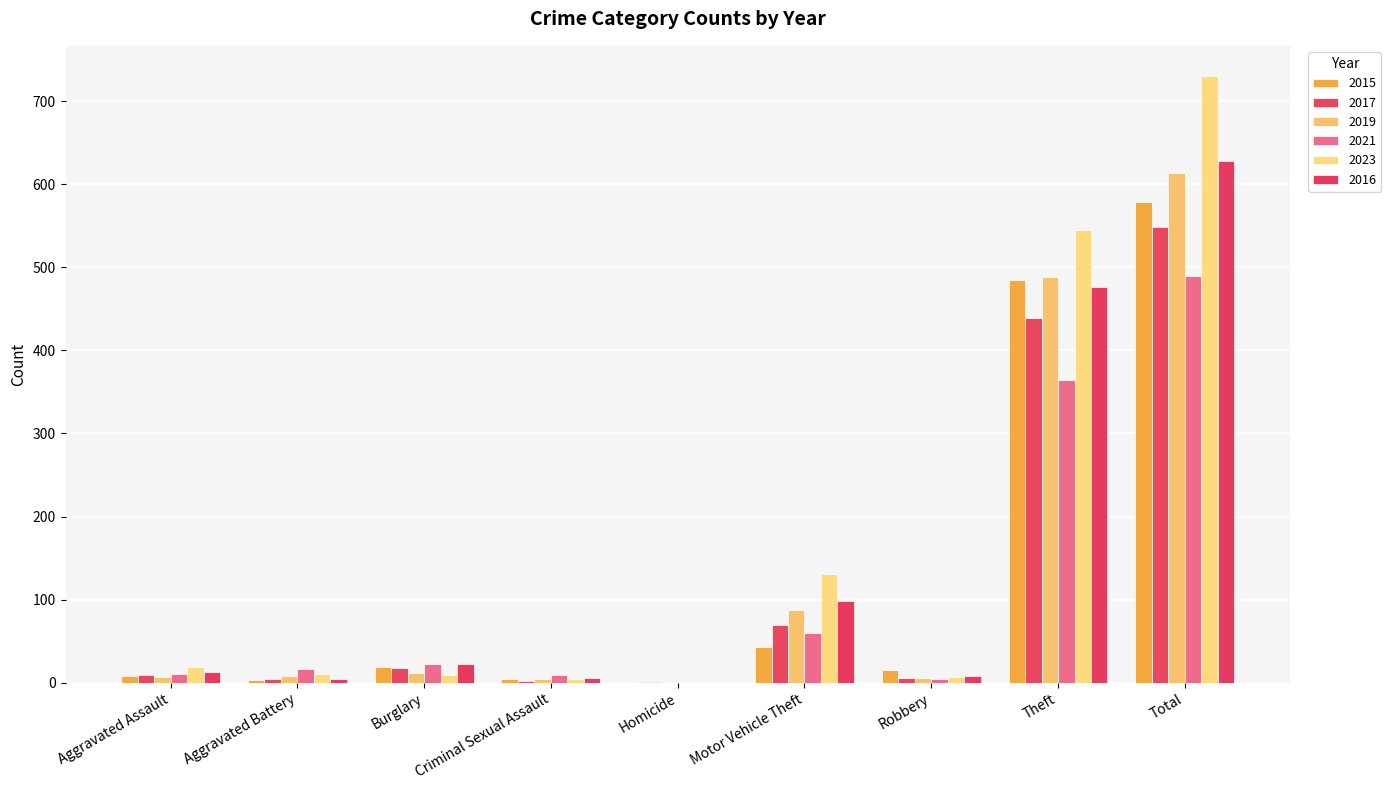

What is the total value across all series at Aggravated Assault?

67